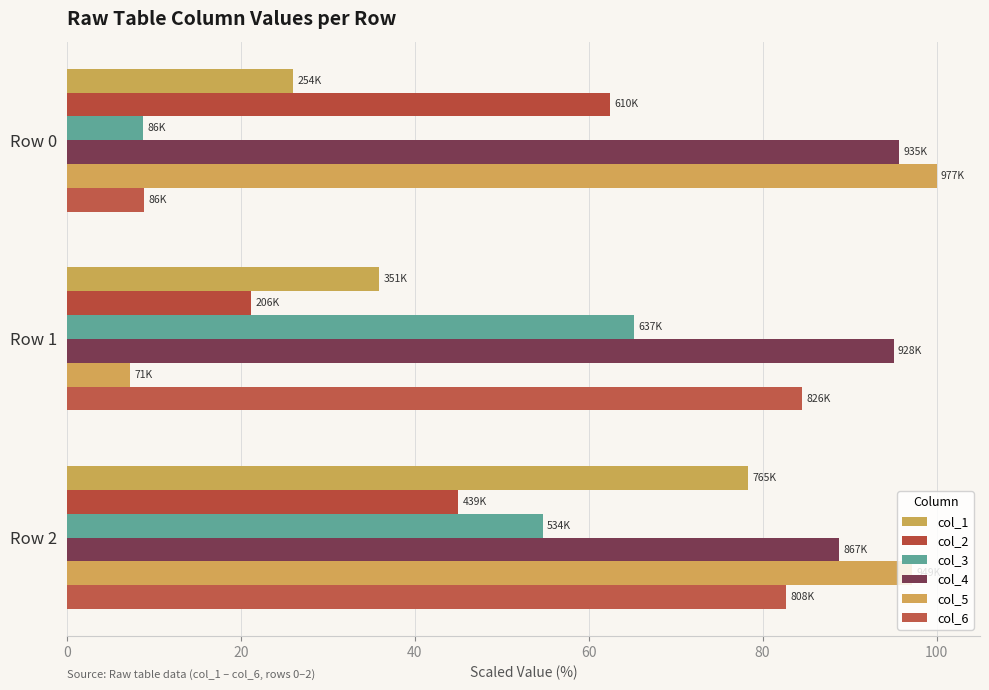

Rank the series by their maximum value, from lowest to highest.

col_2, col_3, col_1, col_6, col_4, col_5